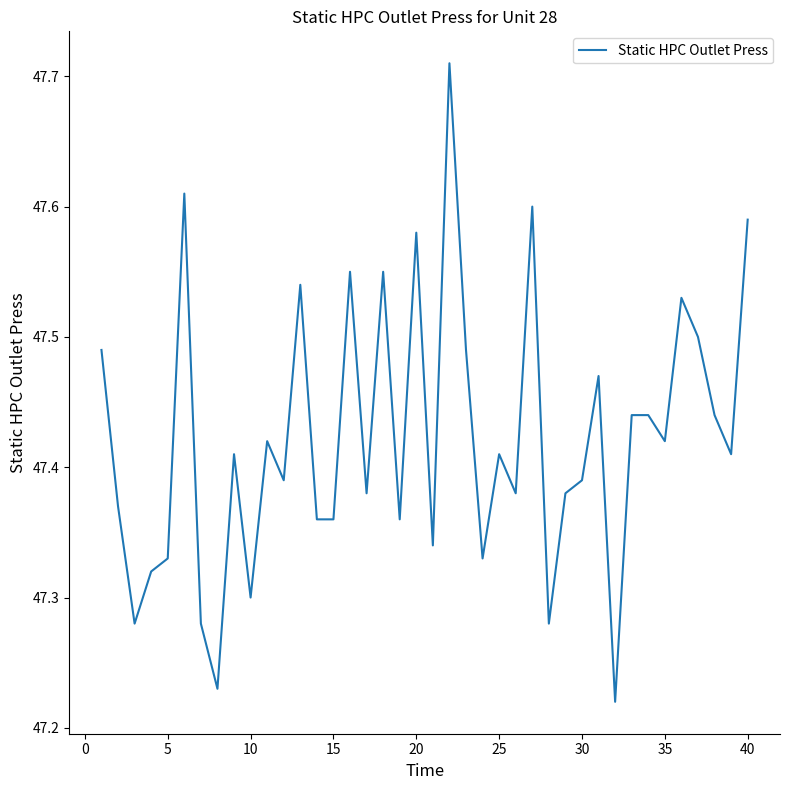

What is the difference between the maximum and minimum values?

0.5